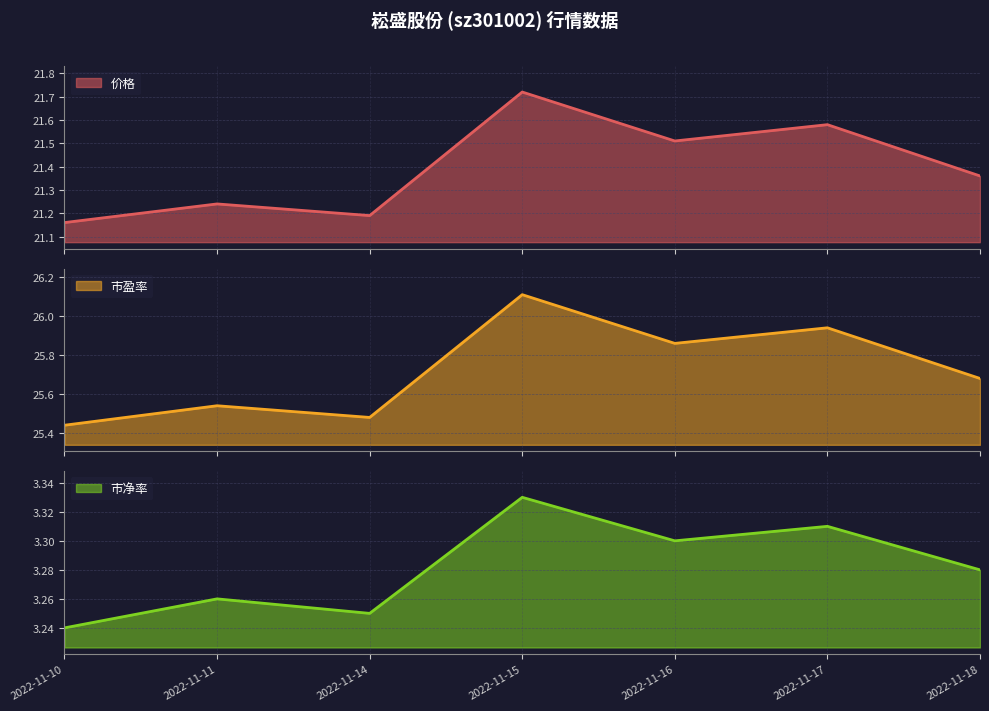

Is the value of 市盈率 at 2022-11-14 greater than the value of 价格 at 2022-11-14?

Yes